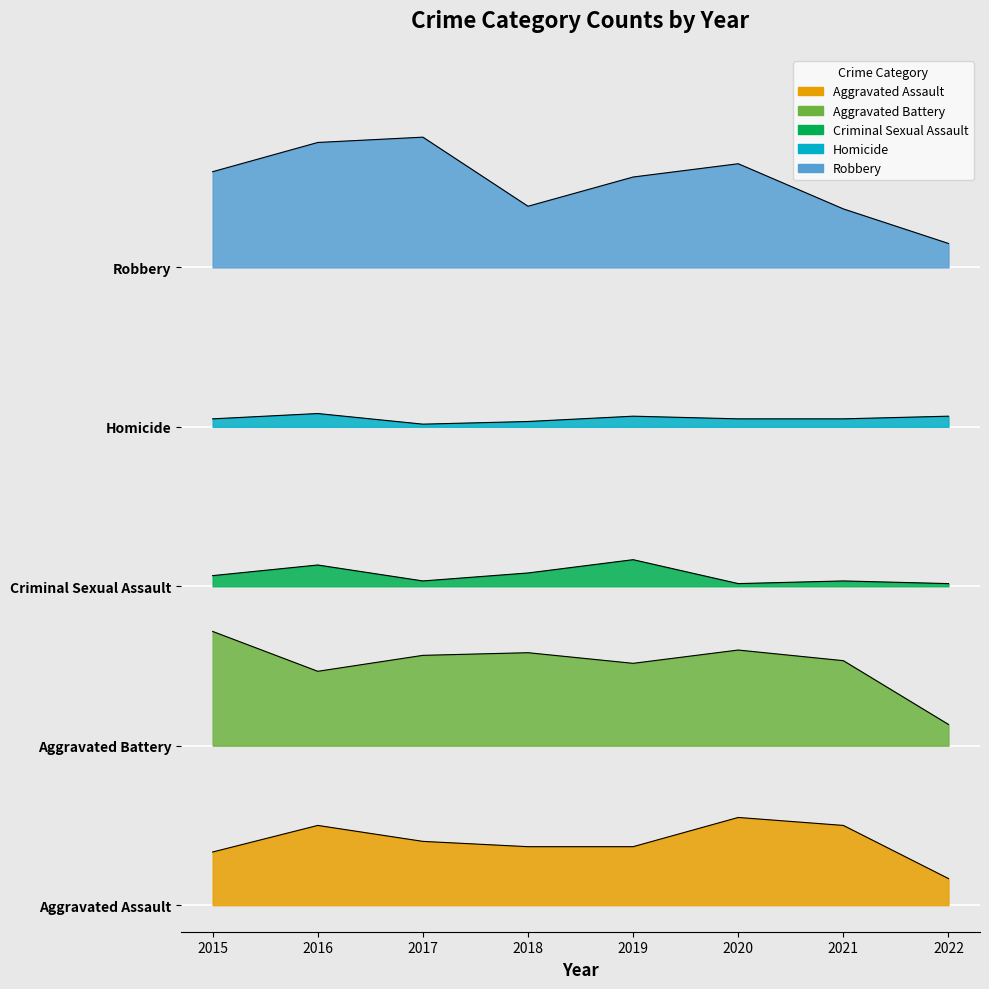

Between 2018 and 2022, which series saw the biggest shift?

Aggravated Battery